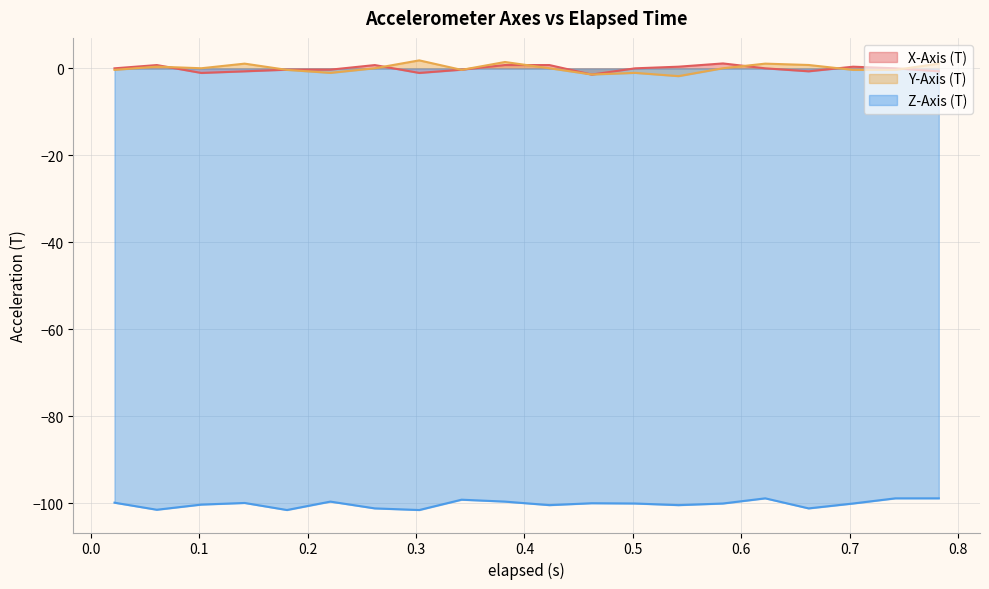

Reading left to right, list all the values displayed in this chart.

X-Axis (T): 0.0	0.8	-1.0	-0.7	-0.3	-0.3	0.8	-1.0	-0.3	0.8	0.8	-1.4	0.0	0.4	1.1	0.0	-0.7	0.4	0.0	-0.7
Y-Axis (T): -0.3	0.4	0.0	1.1	-0.3	-1.0	0.0	1.8	-0.3	1.5	0.0	-1.4	-1.0	-1.8	0.0	1.1	0.8	-0.3	-0.3	1.1
Z-Axis (T): -99.9	-101.5	-100.4	-100.0	-101.6	-99.7	-101.2	-101.6	-99.2	-99.7	-100.5	-100.0	-100.1	-100.5	-100.1	-98.9	-101.2	-100.1	-98.9	-98.9